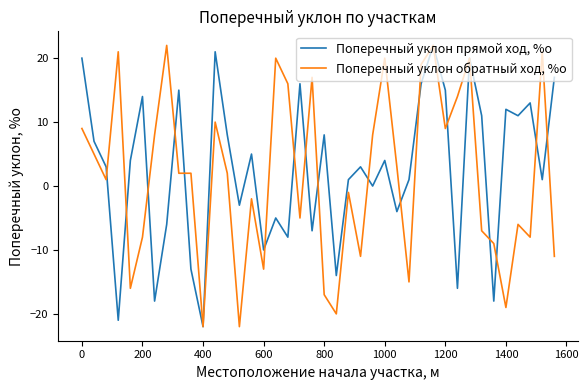

What is the highest value of the Поперечный уклон прямой ход, %о series?

22